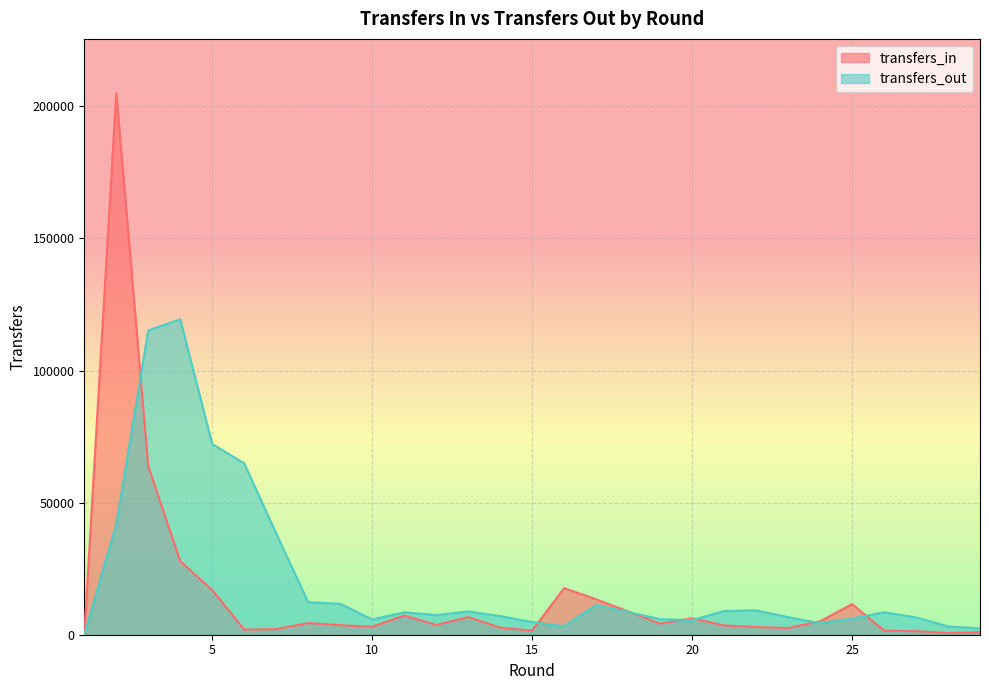

Where is the first local maximum for transfers_out?

4